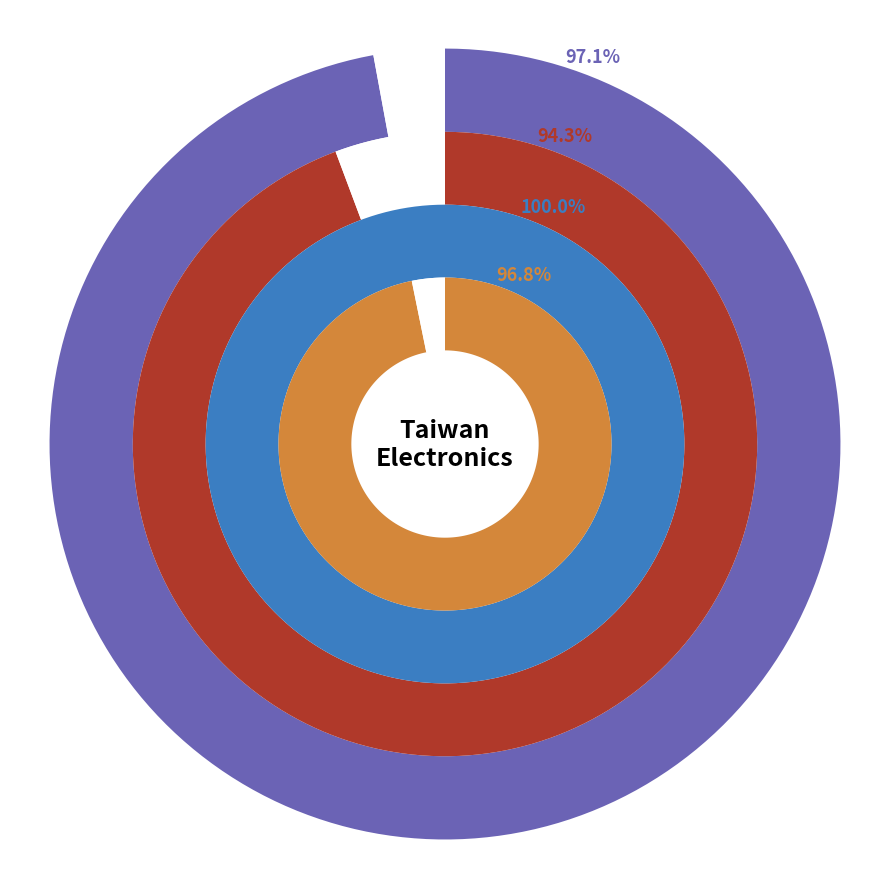

Is it true that 2315 is 16% of the pie?

False